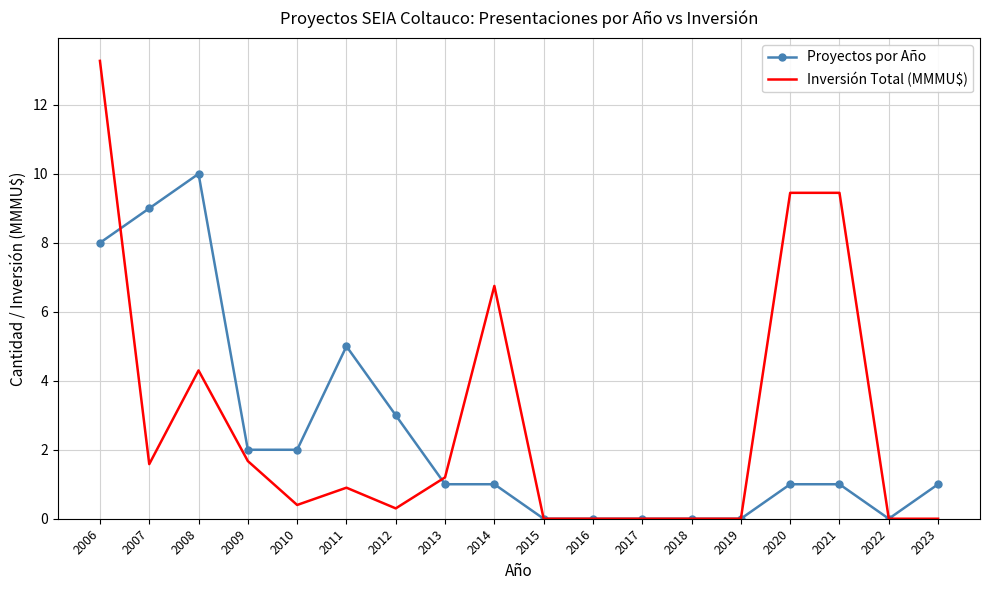

How many Proyectos por Año values are between 0 and 3?

14